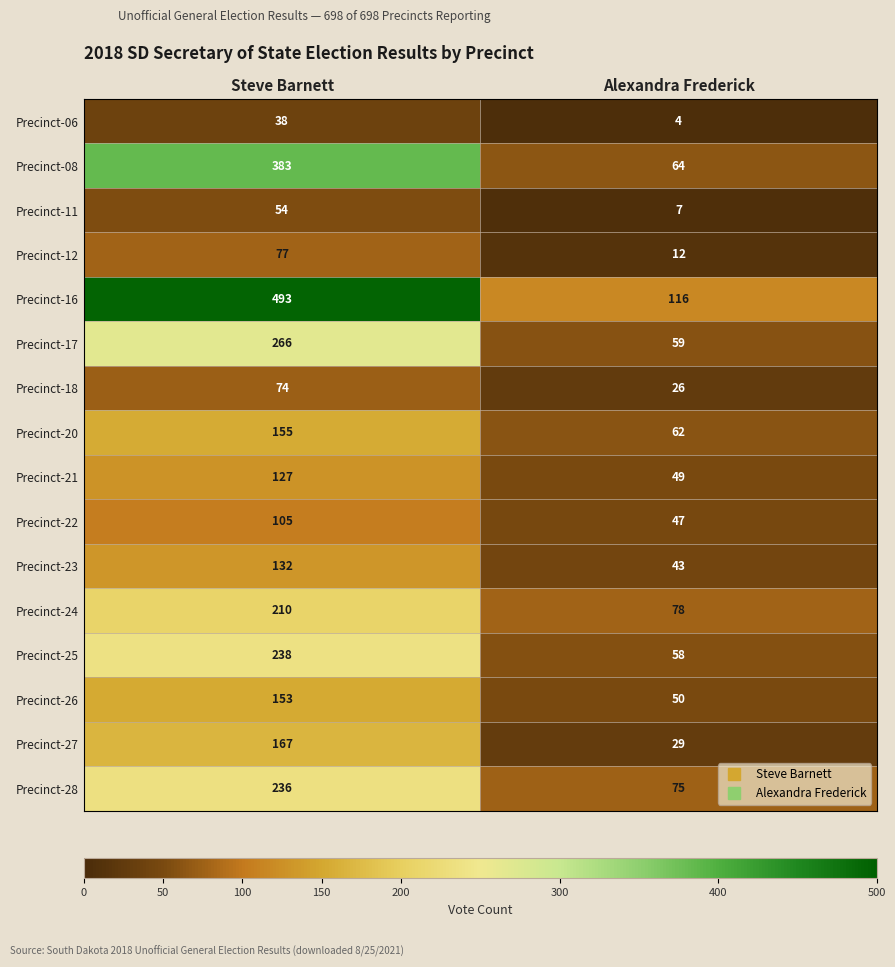

What is the total value across all series at Steve Barnett?

2908